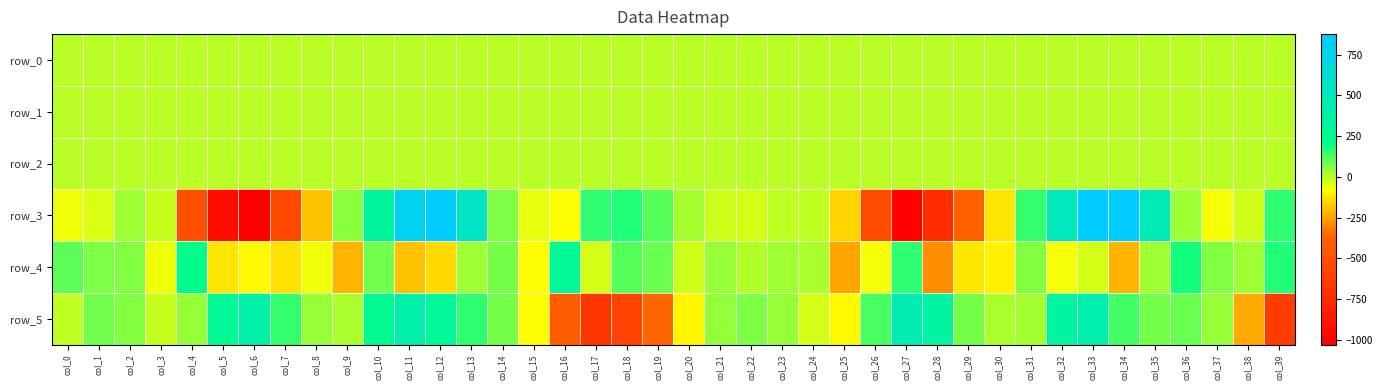

Reading left to right, what are all the values shown in this chart?

row_0: col_0=-0.2	col_1=-0.2	col_2=-0.1	col_3=-0.1	col_4=-0.1	col_5=-0.3	col_6=-0.0	col_7=0.2	col_8=0.1	col_9=-0.1	col_10=-0.3	col_11=-0.1	col_12=0.1	col_13=0.1	col_14=0.1	col_15=0.2	col_16=0.4	col_17=0.1	col_18=-0.1	col_19=-0.2	col_20=-0.3	col_21=-0.1	col_22=-0.1	col_23=-0.0	col_24=-0.0	col_25=-0.1	col_26=-0.2	col_27=-0.1	col_28=0.0	col_29=0.1	col_30=0.1	col_31=-0.1	col_32=-0.2	col_33=-0.0	col_34=0.1	col_35=0.0	col_36=-0.0	col_37=0.1	col_38=0.3	col_39=0.2
row_1: col_0=0.0	col_1=0.0	col_2=0.0	col_3=0.0	col_4=0.1	col_5=-0.2	col_6=-0.6	col_7=-0.8	col_8=-0.7	col_9=-0.7	col_10=-0.7	col_11=-0.8	col_12=-0.5	col_13=-0.2	col_14=0.0	col_15=-0.1	col_16=-0.1	col_17=-0.2	col_18=-0.1	col_19=-0.0	col_20=-0.0	col_21=-0.0	col_22=-0.0	col_23=-0.0	col_24=-0.0	col_25=0.0	col_26=-0.0	col_27=-0.4	col_28=-0.7	col_29=-0.7	col_30=-0.7	col_31=-0.7	col_32=-0.7	col_33=-0.7	col_34=-0.4	col_35=-0.1	col_36=0.1	col_37=0.0	col_38=-0.1	col_39=-0.1
row_2: col_0=1.0	col_1=1.1	col_2=1.0	col_3=0.8	col_4=0.4	col_5=0.6	col_6=1.0	col_7=1.3	col_8=1.2	col_9=1.0	col_10=1.3	col_11=1.2	col_12=0.7	col_13=0.5	col_14=0.7	col_15=1.0	col_16=1.1	col_17=1.1	col_18=1.0	col_19=0.9	col_20=0.9	col_21=1.0	col_22=1.0	col_23=1.0	col_24=0.9	col_25=0.6	col_26=0.5	col_27=0.8	col_28=1.1	col_29=1.1	col_30=1.1	col_31=1.1	col_32=1.3	col_33=1.1	col_34=0.6	col_35=0.6	col_36=0.7	col_37=0.9	col_38=1.1	col_39=1.1
row_3: col_0=-58.5	col_1=-33.6	col_2=31.4	col_3=-14.9	col_4=-504.8	col_5=-937.6	col_6=-1031.1	col_7=-558.2	col_8=-195.9	col_9=51.5	col_10=325.1	col_11=799.7	col_12=855.7	col_13=543.9	col_14=67.6	col_15=-50.7	col_16=-71.2	col_17=160.0	col_18=168.2	col_19=112.4	col_20=23.3	col_21=-20.9	col_22=-28.7	col_23=-4.8	col_24=-6.7	col_25=-157.2	col_26=-539.9	col_27=-1002.8	col_28=-732.2	col_29=-393.6	col_30=-128.7	col_31=148.6	col_32=509.8	col_33=875.8	col_34=871.0	col_35=462.8	col_36=29.9	col_37=-63.4	col_38=-21.2	col_39=159.9
row_4: col_0=103.0	col_1=68.1	col_2=62.0	col_3=-59.9	col_4=230.2	col_5=-125.7	col_6=-85.9	col_7=-132.6	col_8=-56.0	col_9=-213.6	col_10=85.9	col_11=-196.1	col_12=-146.5	col_13=32.7	col_14=76.9	col_15=-81.4	col_16=289.1	col_17=-28.8	col_18=113.5	col_19=91.4	col_20=-25.5	col_21=37.8	col_22=9.9	col_23=31.7	col_24=15.3	col_25=-244.4	col_26=-65.9	col_27=160.3	col_28=-287.4	col_29=-115.2	col_30=-104.7	col_31=61.5	col_32=-69.3	col_33=-28.9	col_34=-217.4	col_35=29.0	col_36=188.9	col_37=59.8	col_38=29.2	col_39=172.4
row_5: col_0=-7.1	col_1=81.7	col_2=58.5	col_3=-12.0	col_4=35.8	col_5=276.2	col_6=379.1	col_7=150.6	col_8=38.7	col_9=14.0	col_10=258.4	col_11=400.6	col_12=294.8	col_13=153.7	col_14=72.0	col_15=-78.1	col_16=-433.6	col_17=-679.3	col_18=-597.7	col_19=-366.0	col_20=-93.0	col_21=45.5	col_22=65.0	col_23=34.8	col_24=-28.4	col_25=-86.5	col_26=125.3	col_27=446.6	col_28=354.1	col_29=77.3	col_30=14.2	col_31=21.9	col_32=333.0	col_33=408.6	col_34=131.8	col_35=77.6	col_36=90.5	col_37=37.0	col_38=-239.6	col_39=-631.9